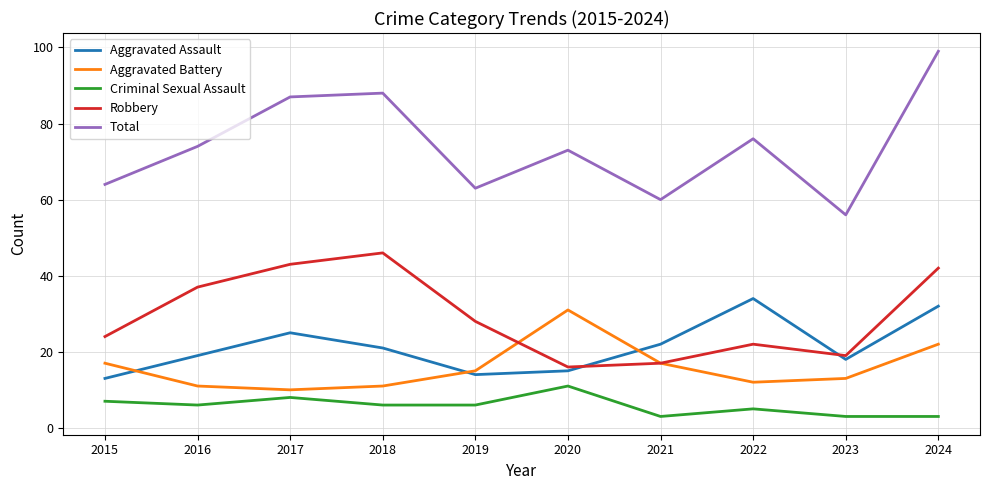

Where does the Criminal Sexual Assault series first go above 6?

2015